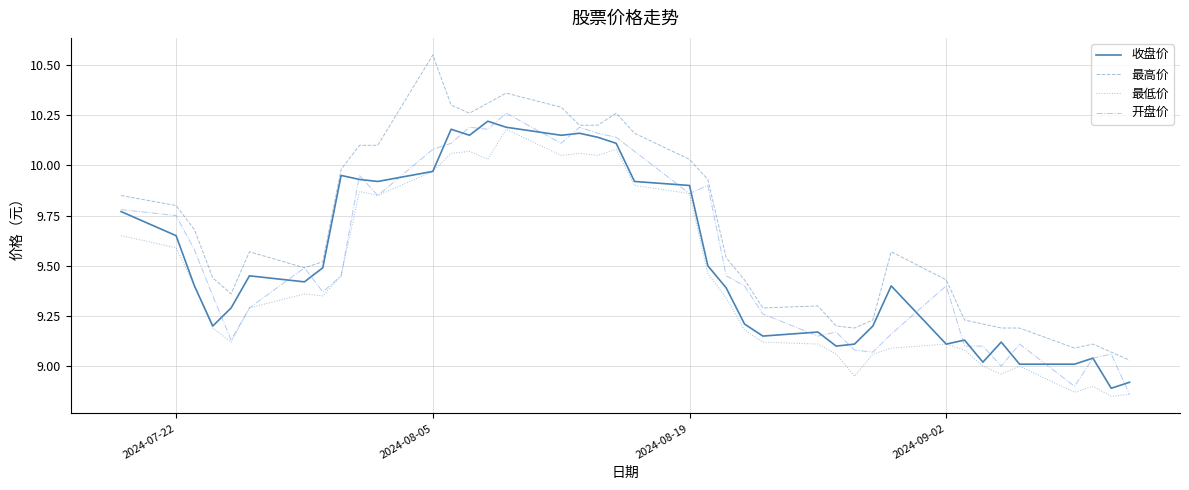

Which series has the largest total across all categories?

最高价